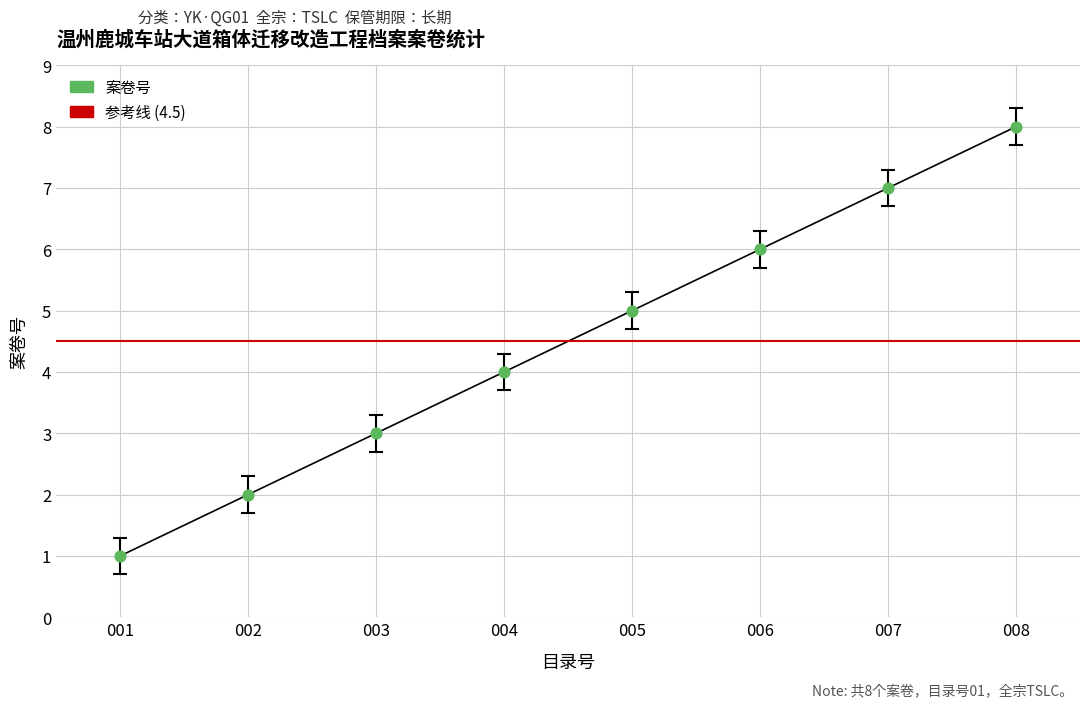

Approximately how many times larger is the value at 008 compared to 002?

4.0